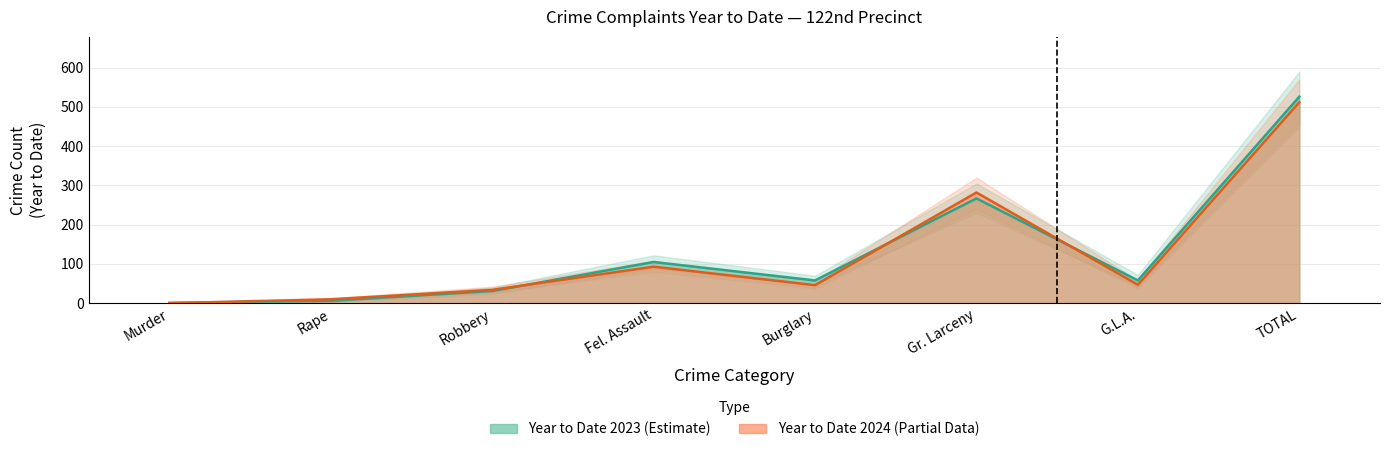

Is it true that Year to Date 2023 equals 1 at Murder?

True